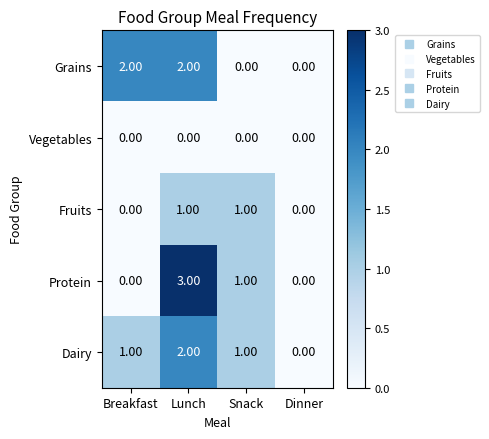

Which series has the widest spread of values?

Protein